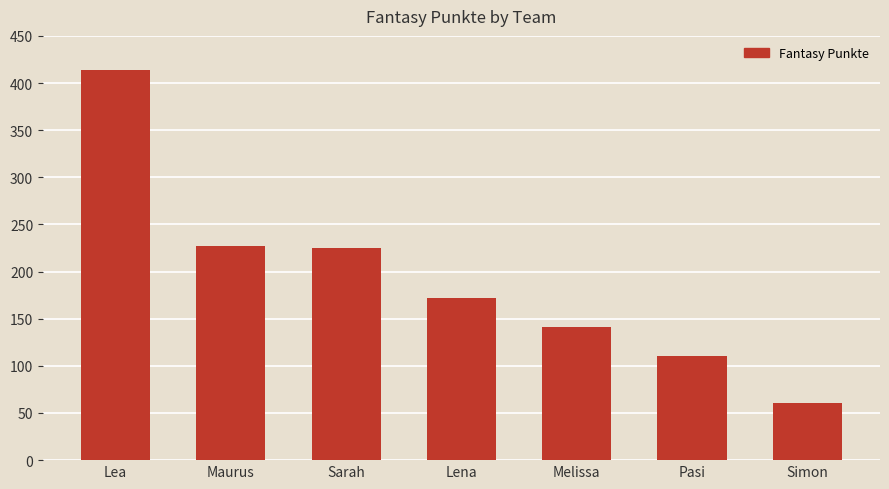

What is the maximum value shown in the chart?

414